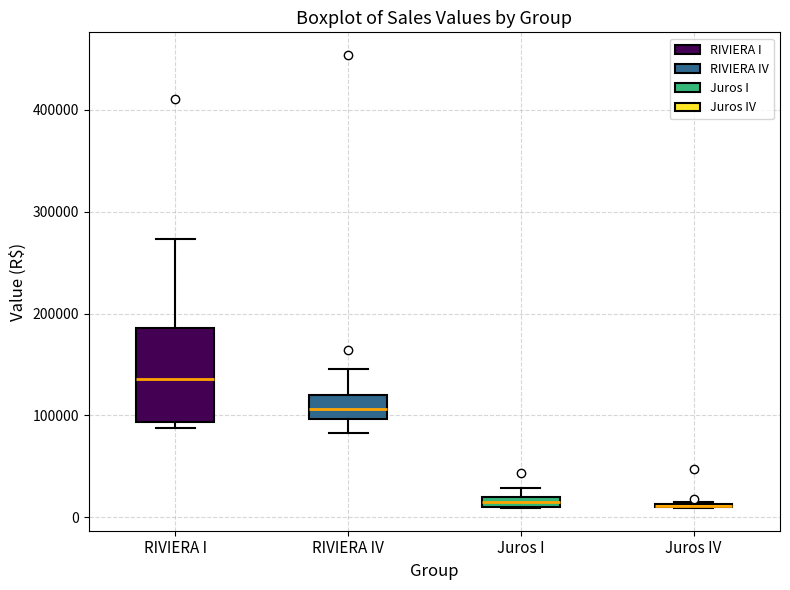

Comparing the boxes themselves (not the whiskers), which one is the tallest?

RIVIERA I